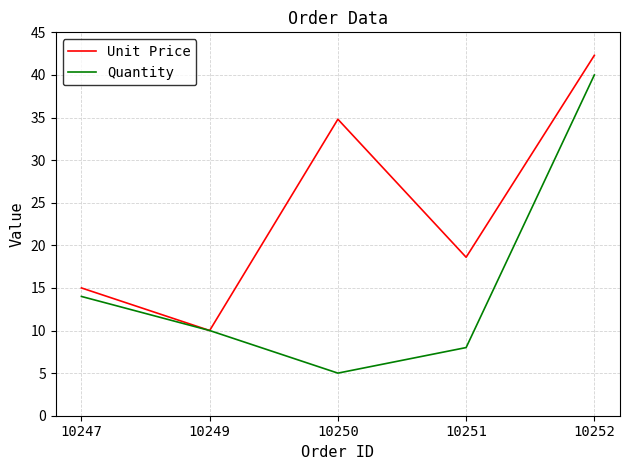

Count the number of data series in this chart.

2